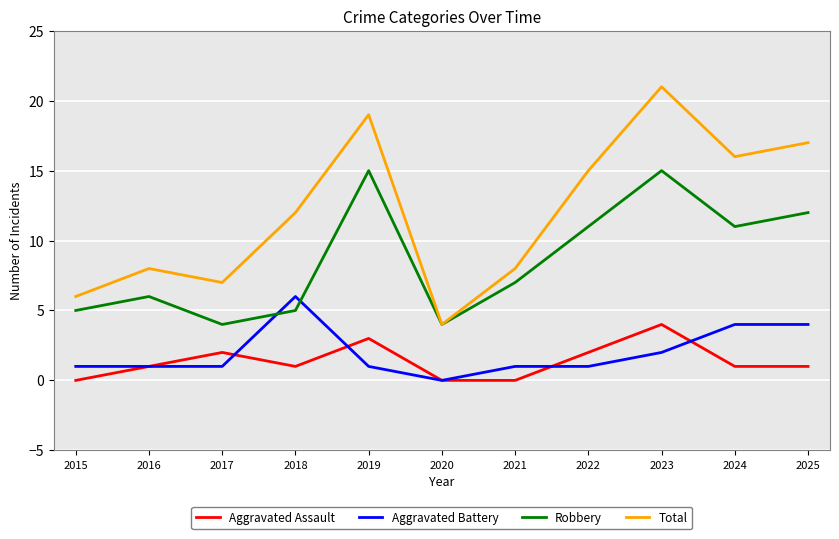

True or false: Aggravated Battery and Total intersect in this chart.

False